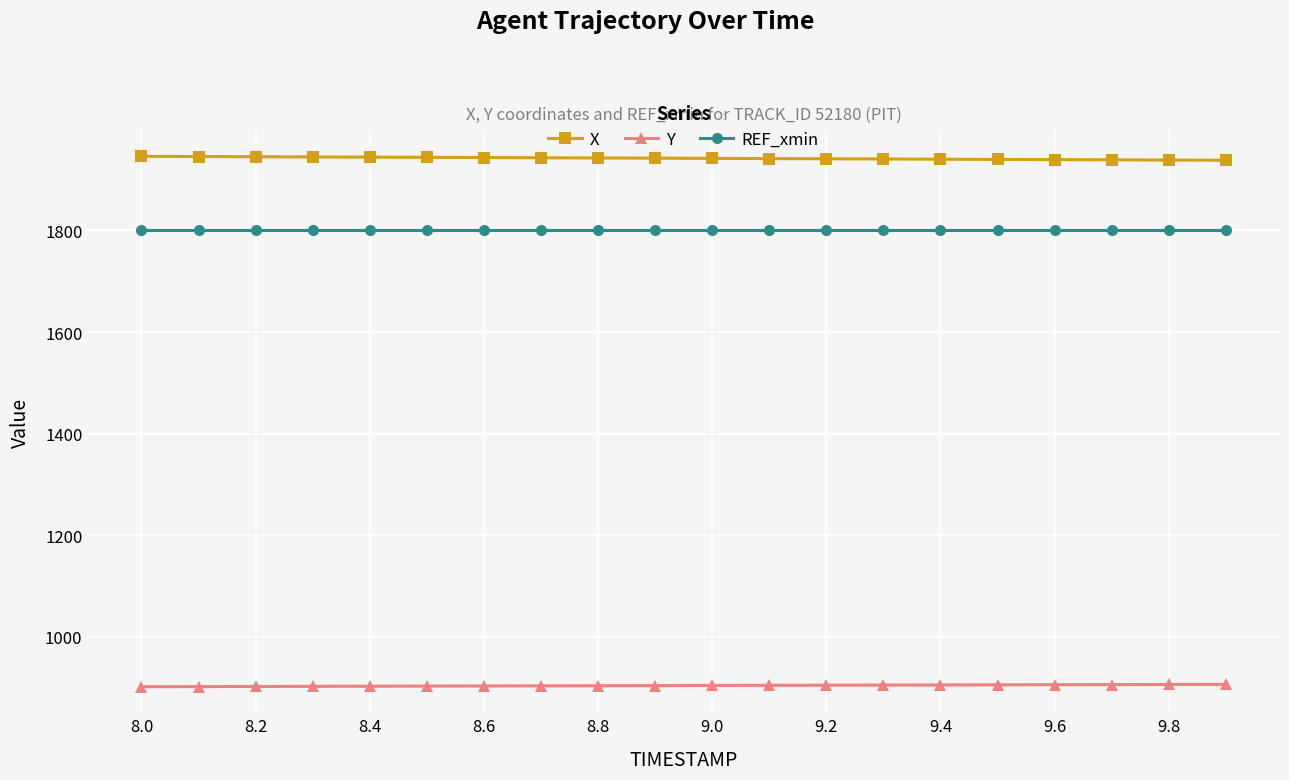

What is the value of the REF_xmin point at the 1st from the left?

1800.0